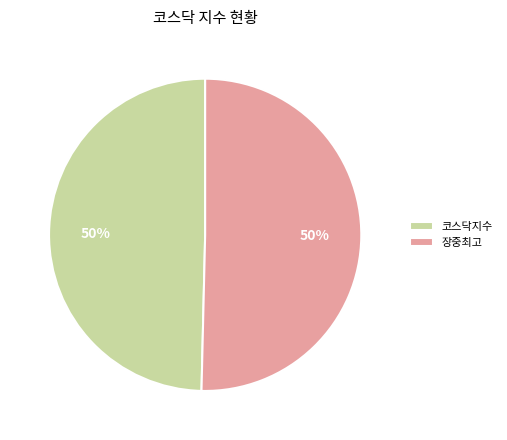

Combined, do 코스닥지수 and 장중최고 account for over 50%?

Yes